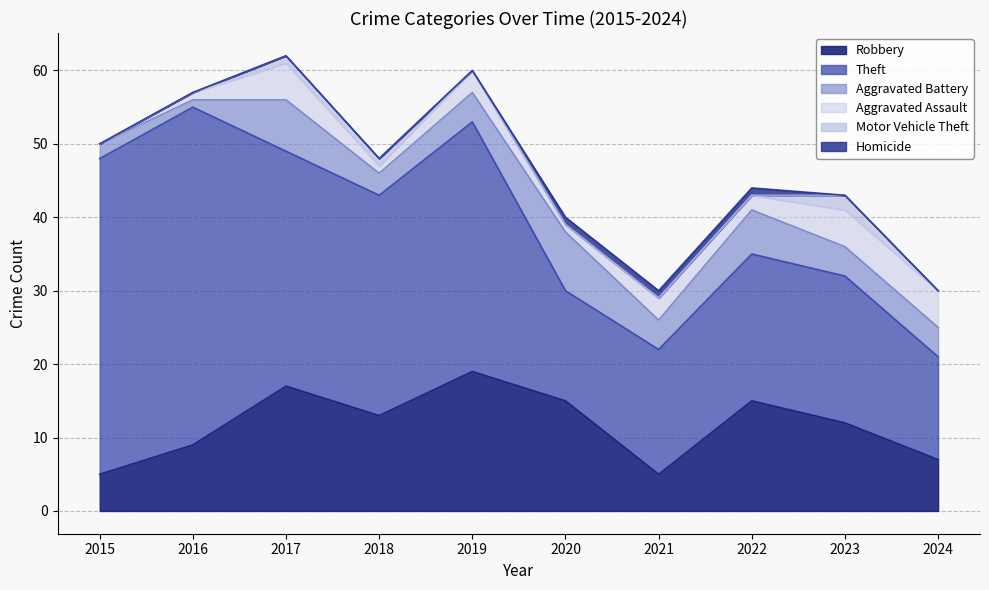

How many values in the Homicide series exceed 0?

3